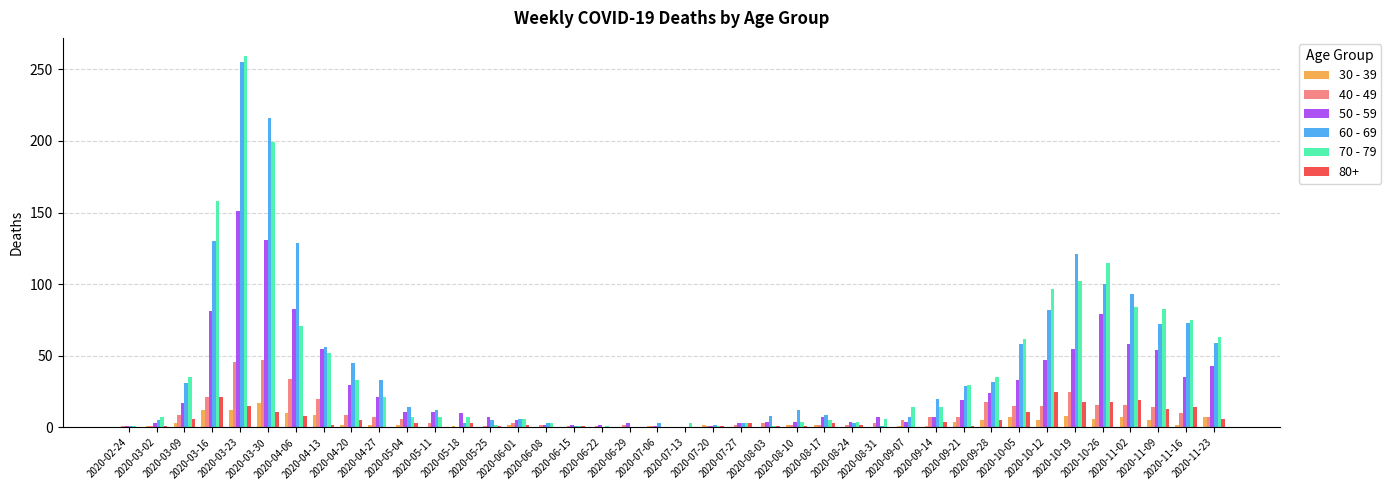

At which category is the sum across all series the highest?

2020-03-23